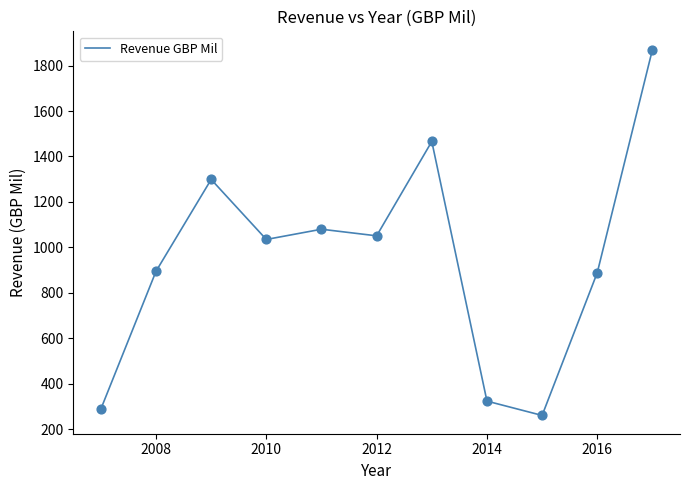

What is the difference between the maximum and minimum values?

1609